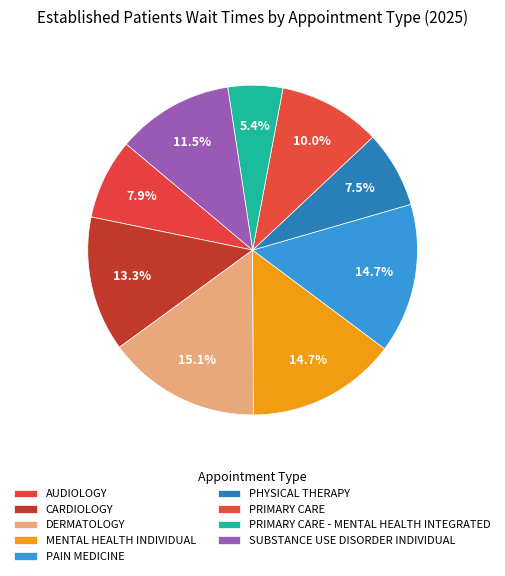

Does DERMATOLOGY account for over 50% of the chart?

No